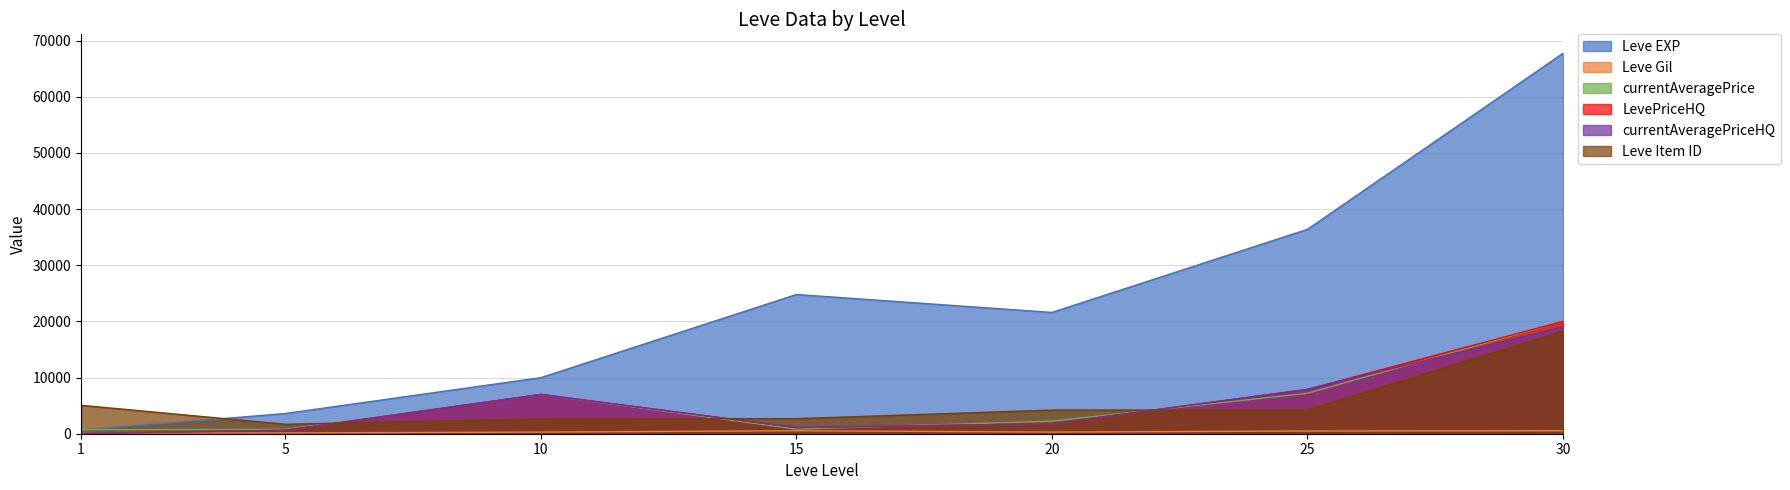

What is the spread (max minus min) of values at 1?

5026